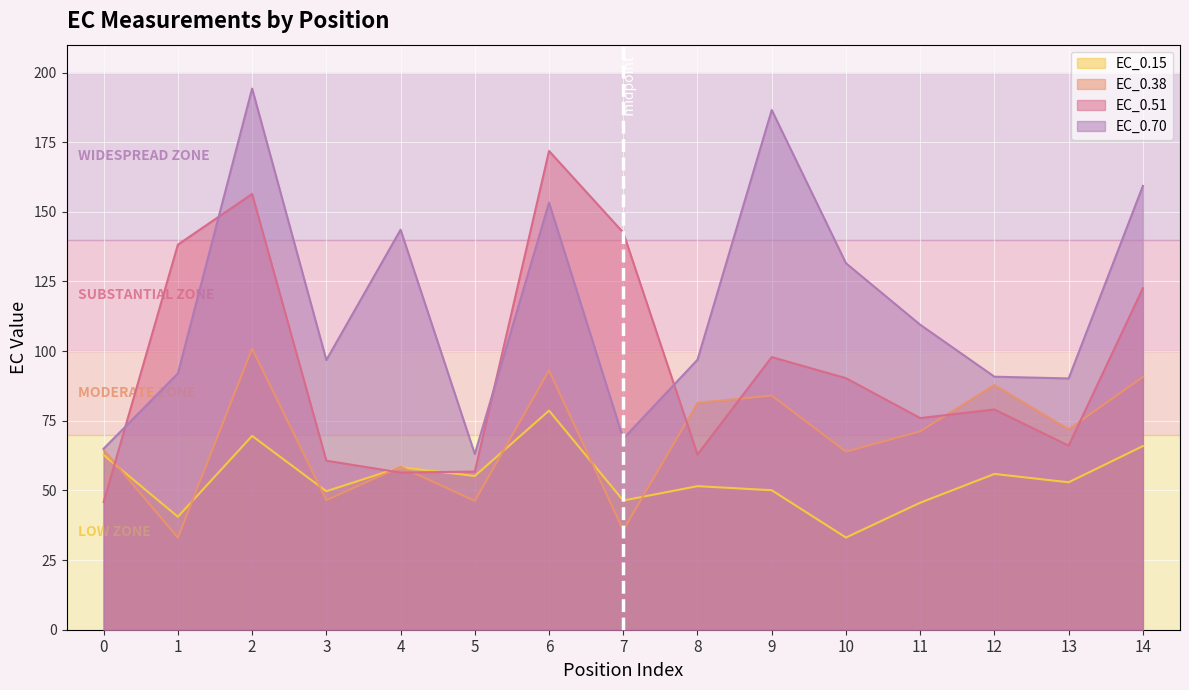

Where do EC_0.70 and EC_0.51 first cross each other?

0 and 1